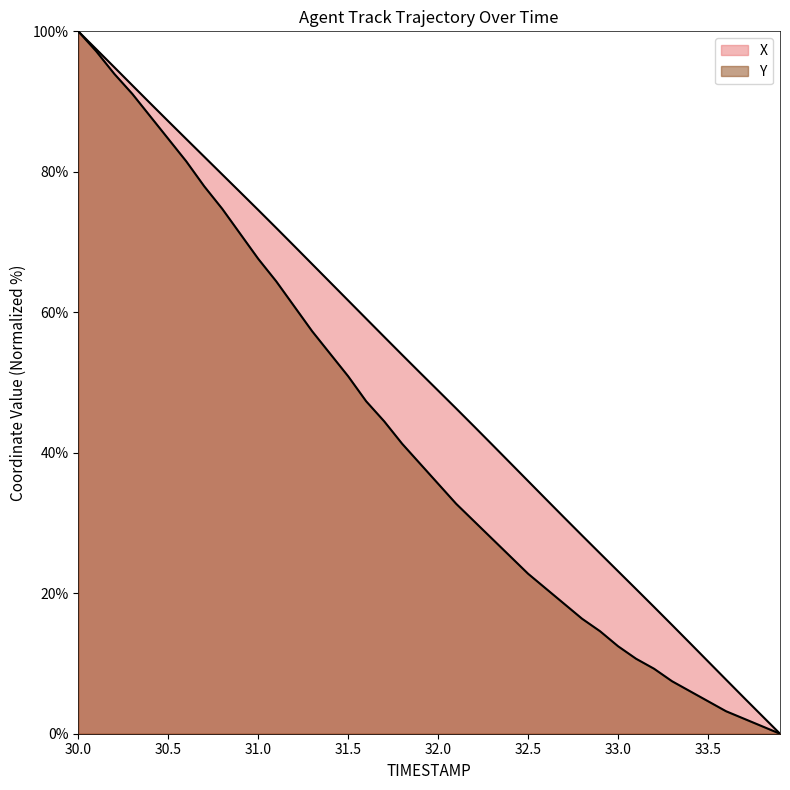

Rank the series by their average value, from lowest to highest.

Y, X